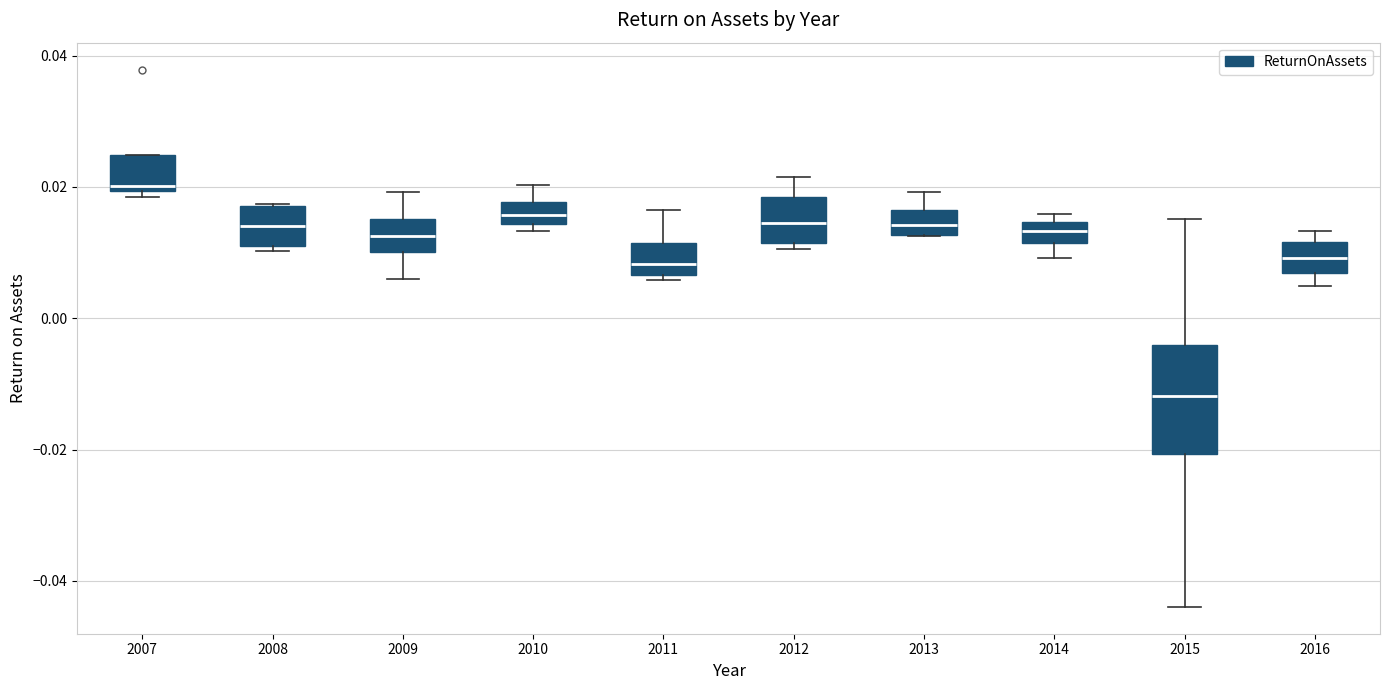

Which box's median line is the highest?

2007